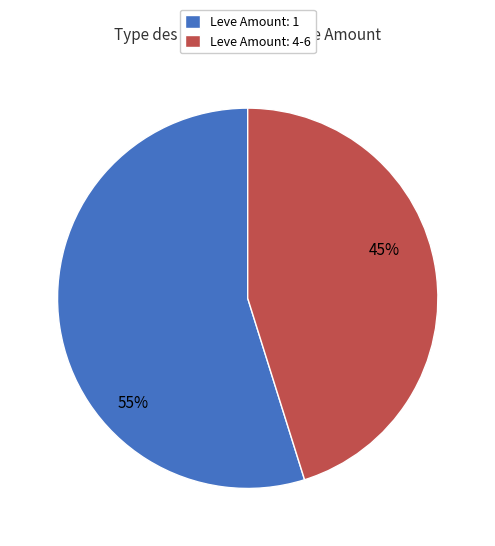

What is the smallest slice in the pie chart?

Leve Amount: 4-6